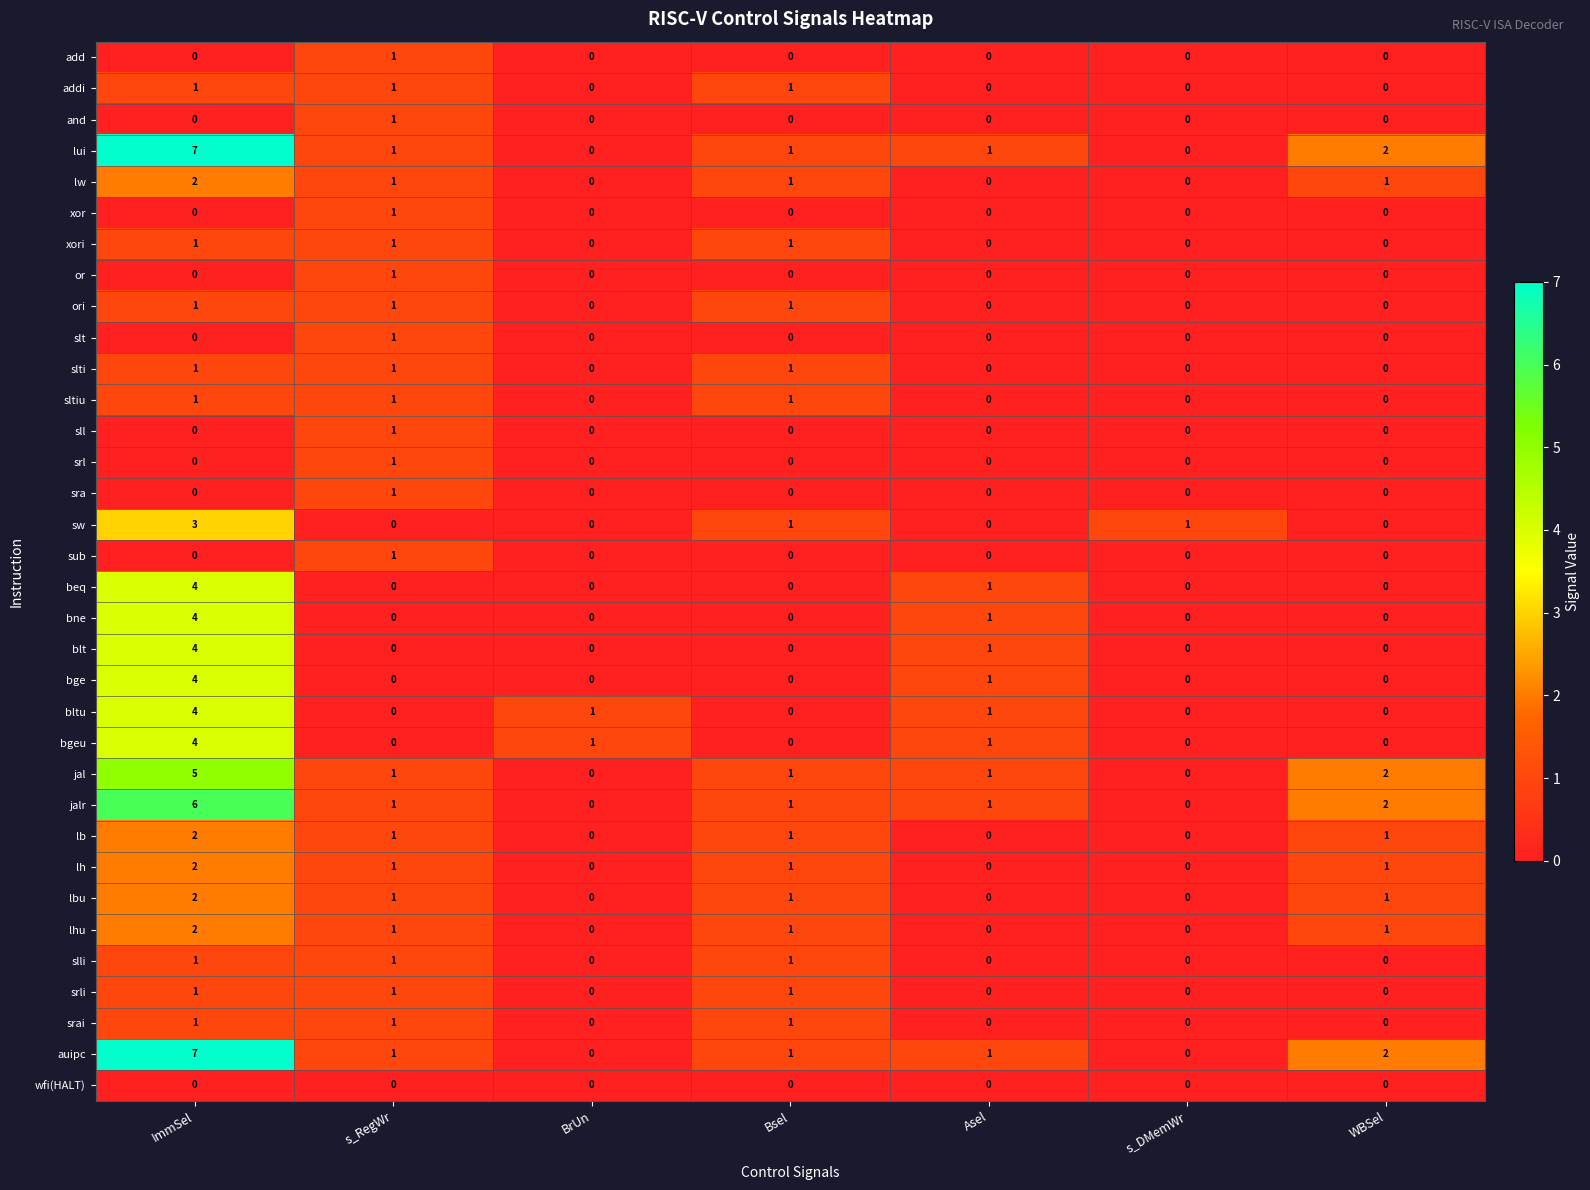

What is the sum of all beq values?

5